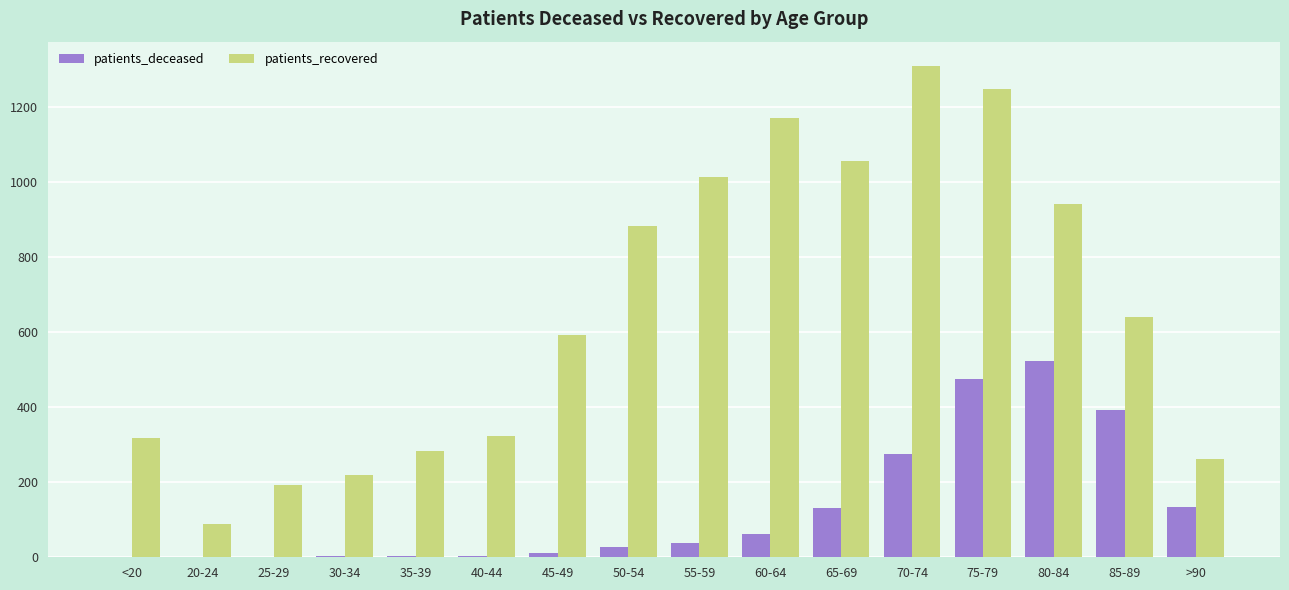

What is the total value across all series at 75-79?

1722